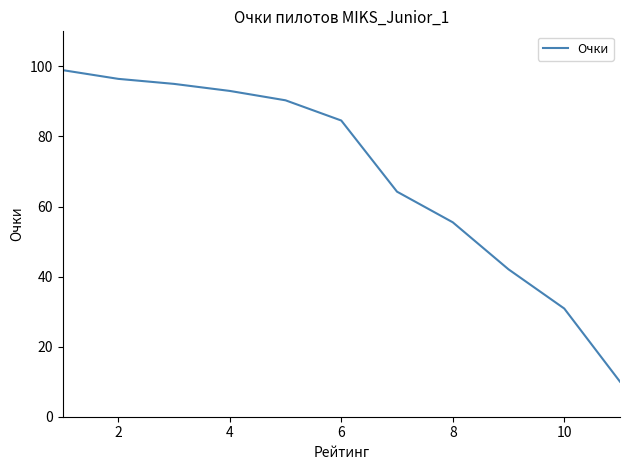

What is the difference between the maximum and minimum values?

88.9